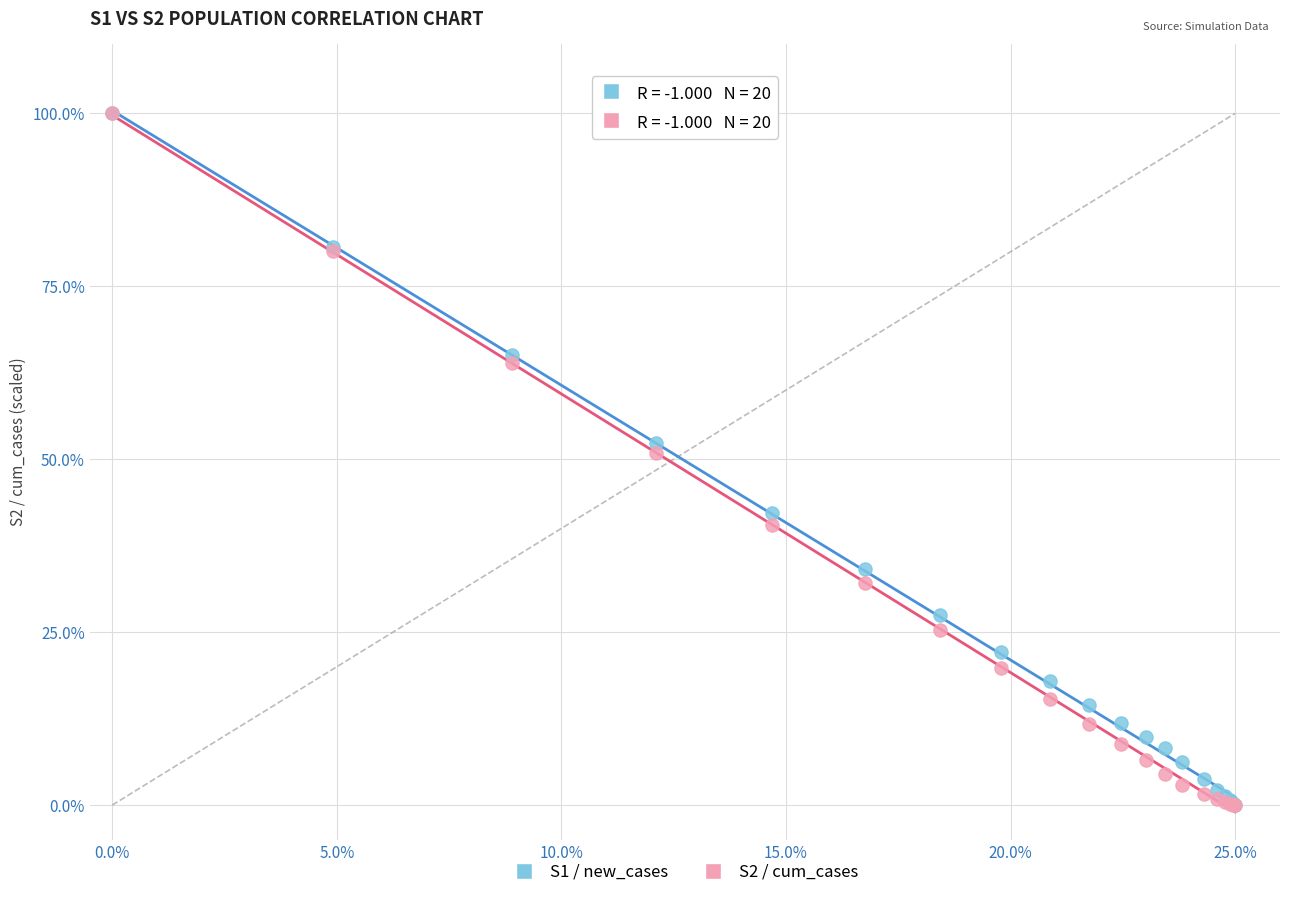

What are all the series names shown in the legend?

S1 / new_cases, S2 / cum_cases